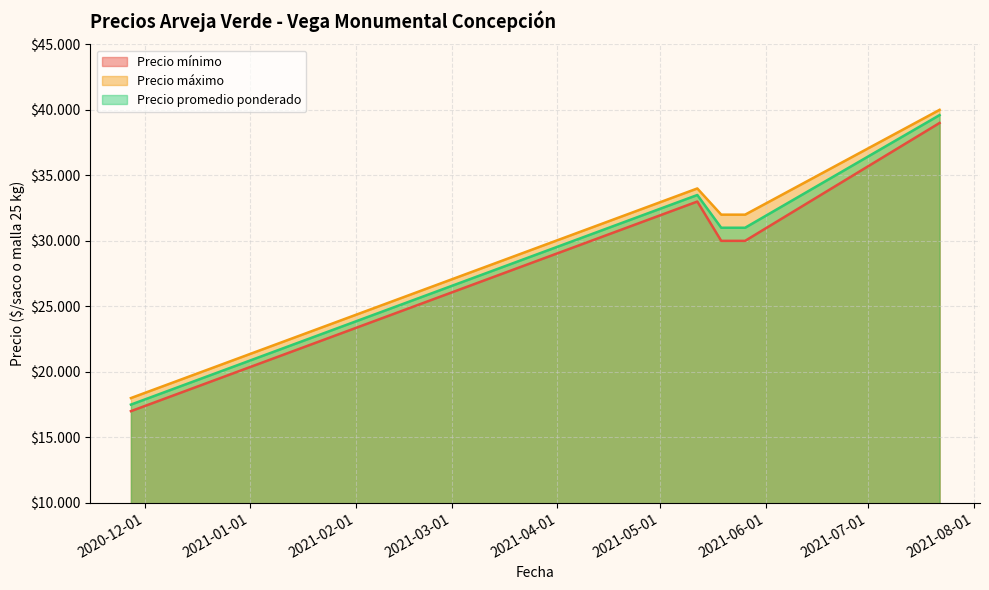

Does the chart have visible grid lines?

Yes